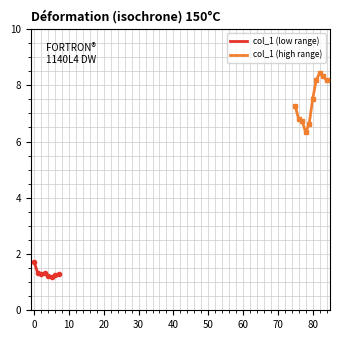

List the labels in order of value, largest first.

82, 83, 84, 81, 80, 75, 76, 77, 79, 78, 0, 1, 3, 7, 2, 6, 4, 5